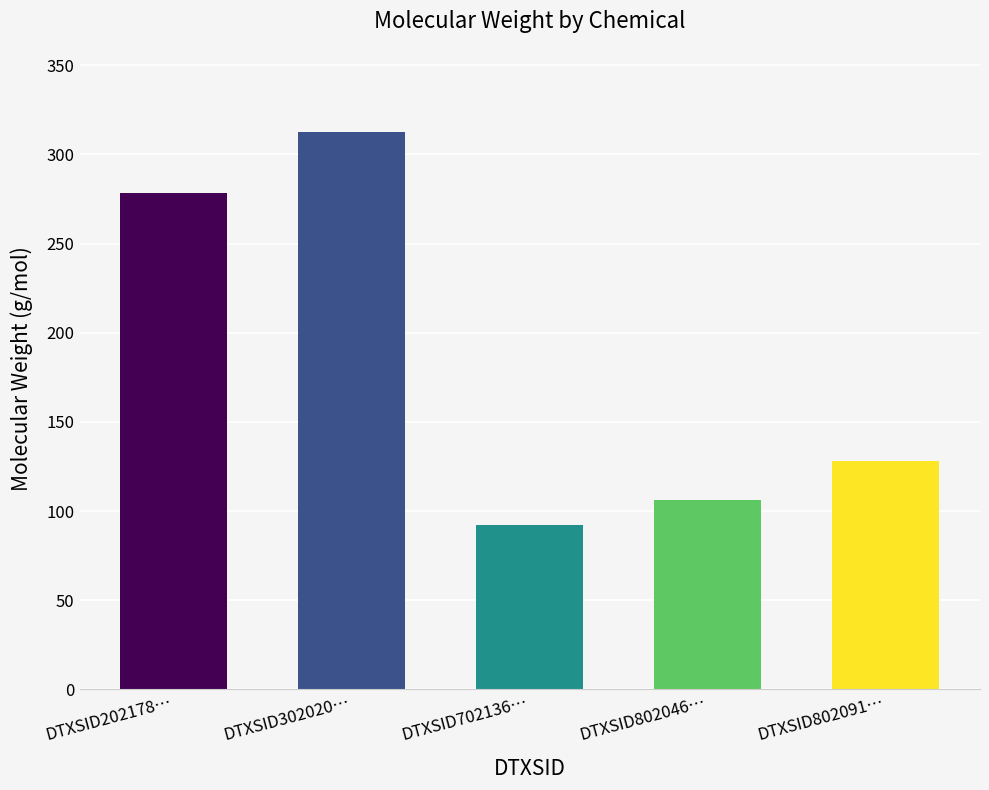

Rank the categories by value from lowest to highest.

DTXSID702136…, DTXSID802046…, DTXSID802091…, DTXSID202178…, DTXSID302020…